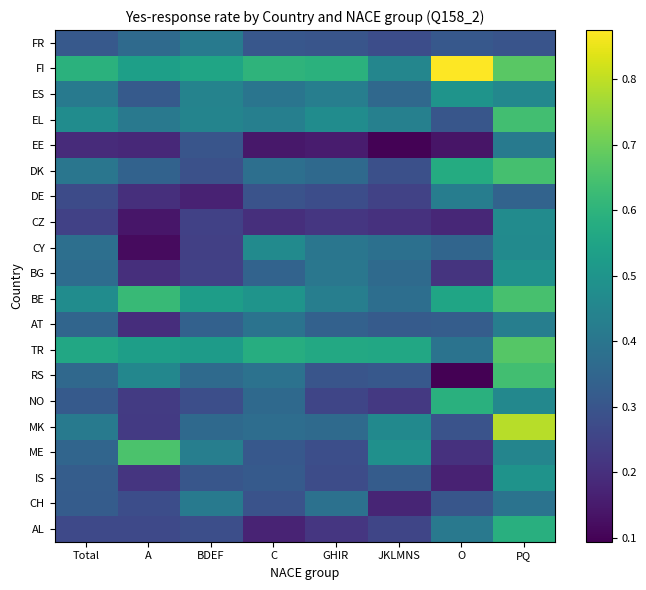

At which category is the sum across all series the highest?

PQ